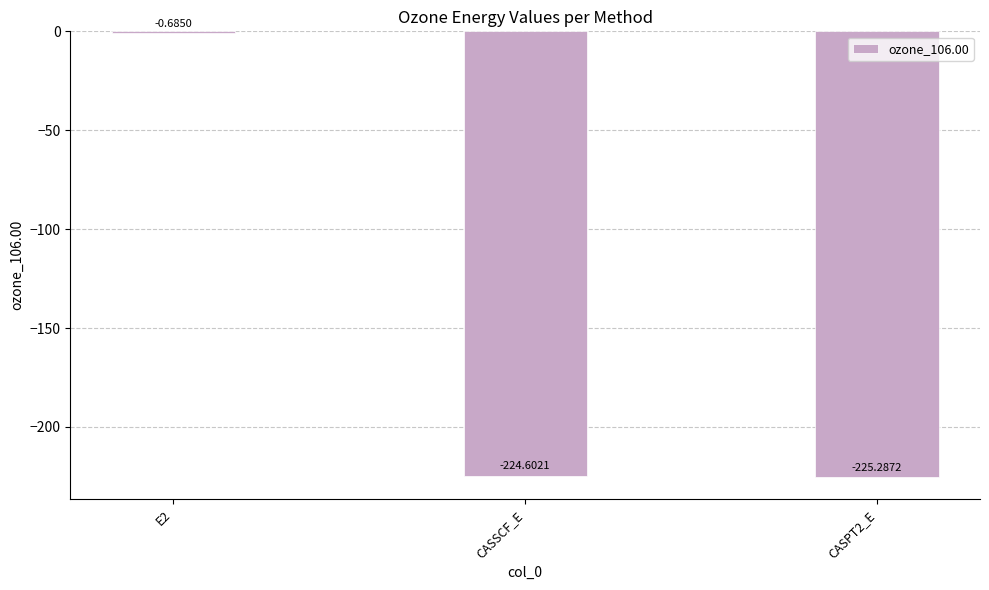

How many distinct data groups are displayed?

1